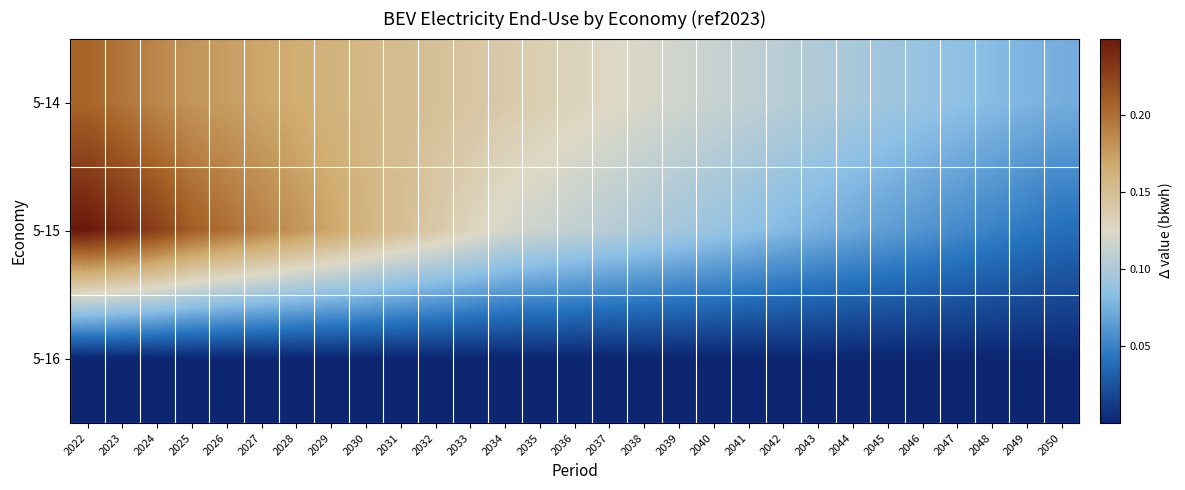

At how many categories does at least one series exceed 0?

29